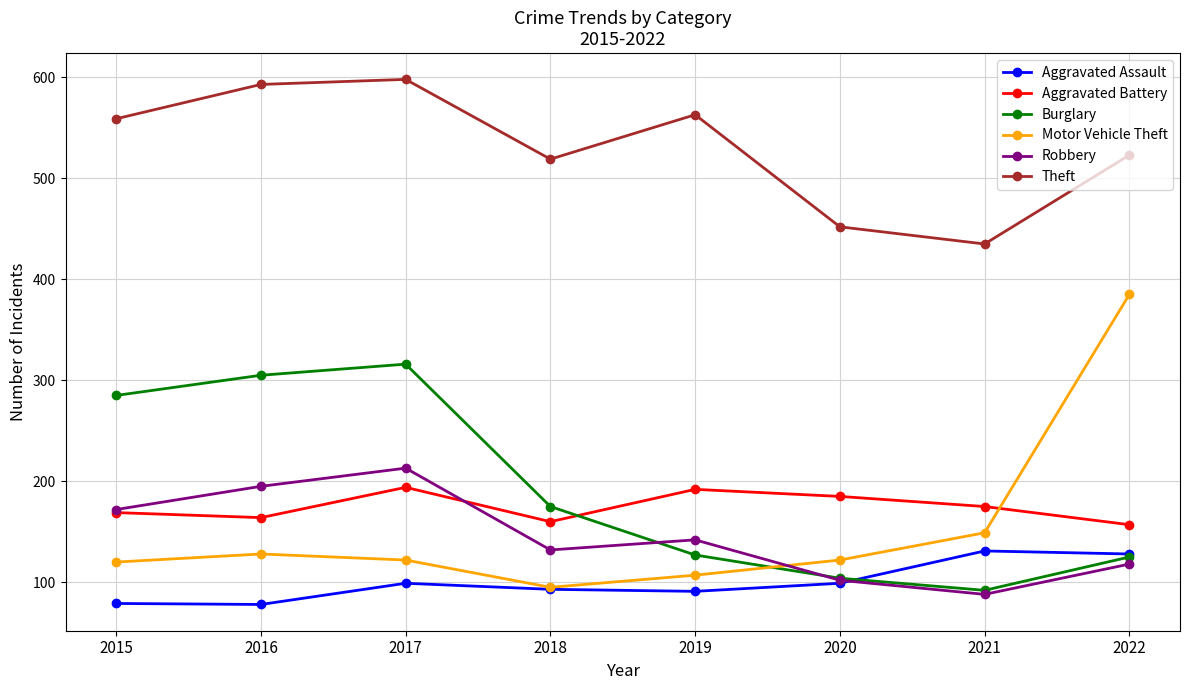

How many interior local peaks does the Burglary series have?

1